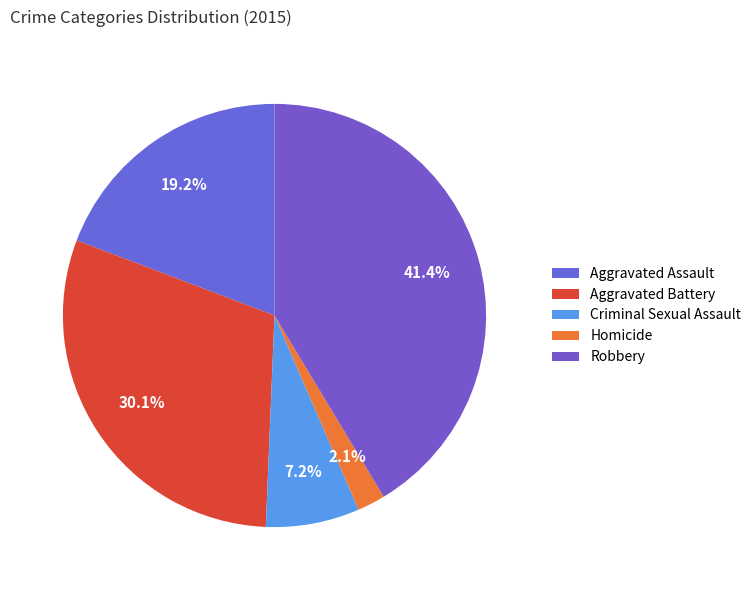

Is Aggravated Assault the majority of the pie?

No